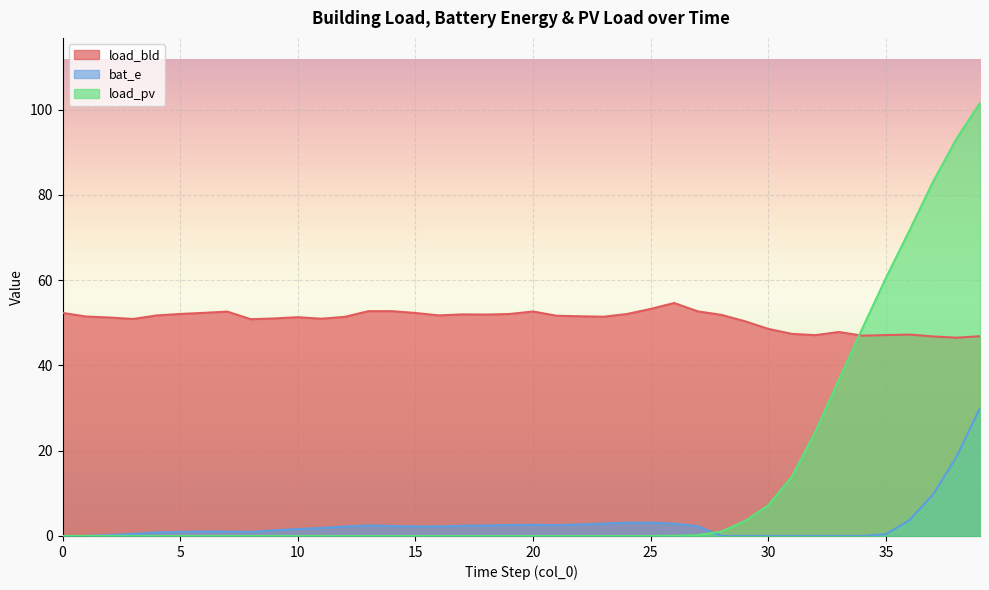

Does the chart display data point markers on the line(s)?

No